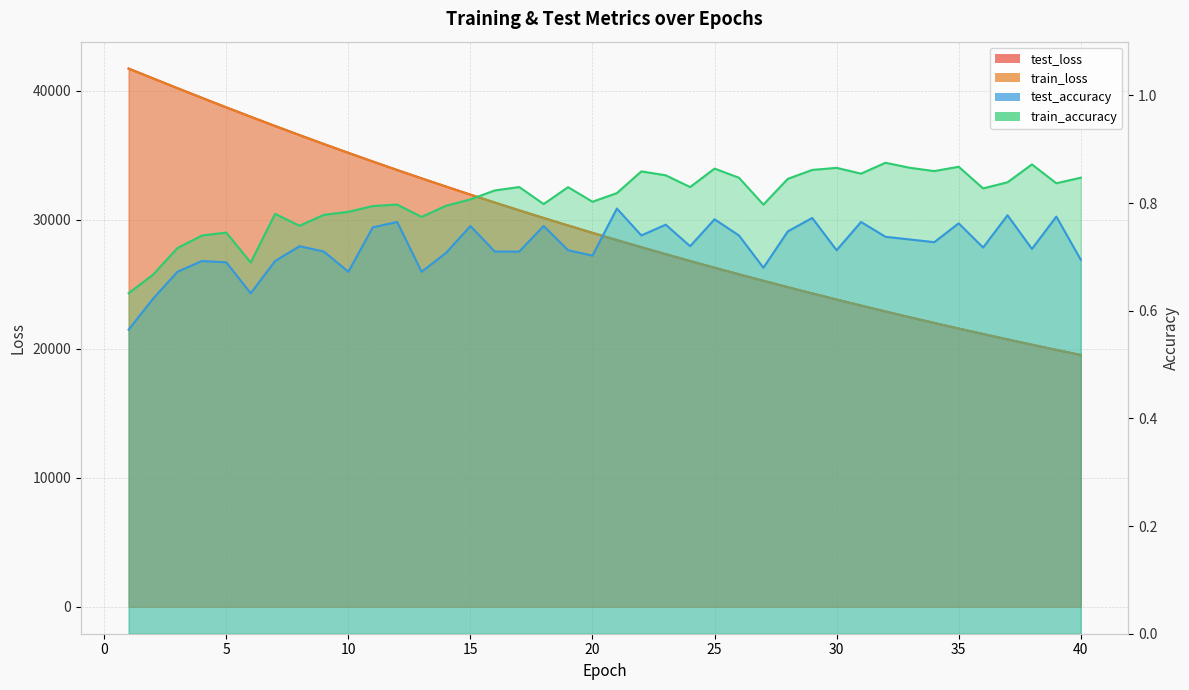

What is the value of the test_accuracy point at the 16th from the left?

0.7